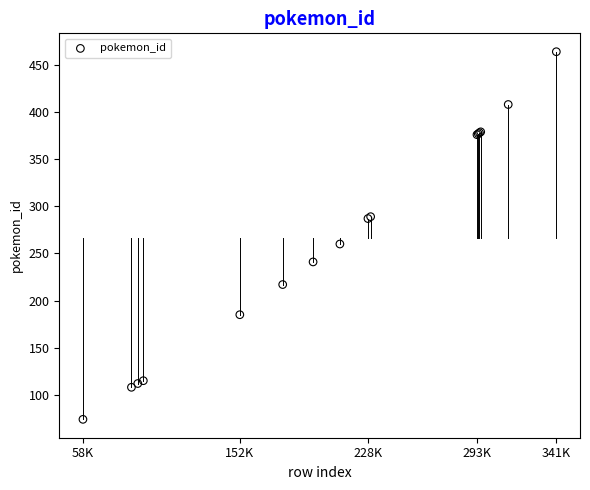

What Y value in the scatter plot is closest to 269?

260